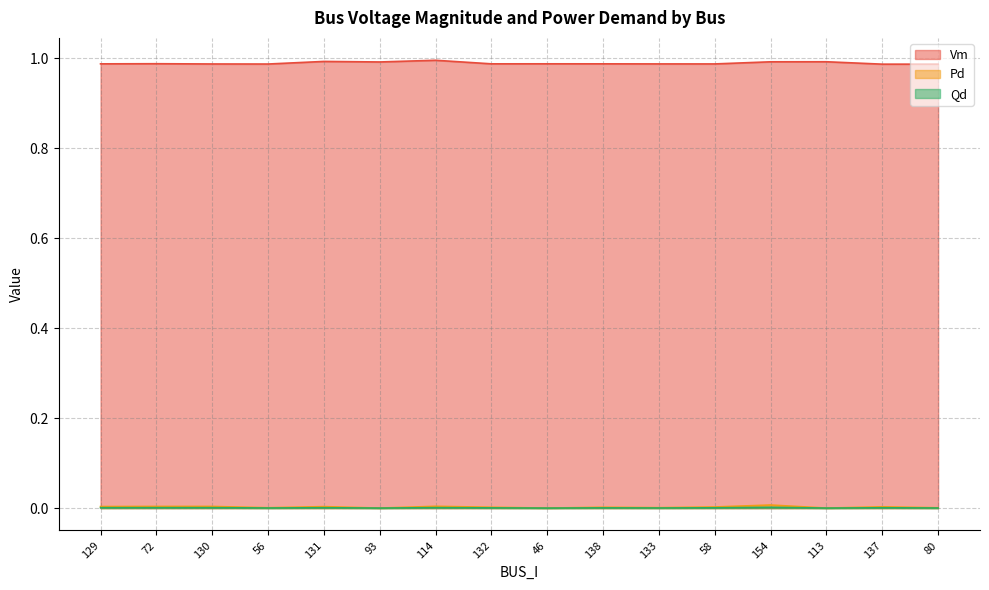

True or false: Pd and Qd intersect in this chart.

False